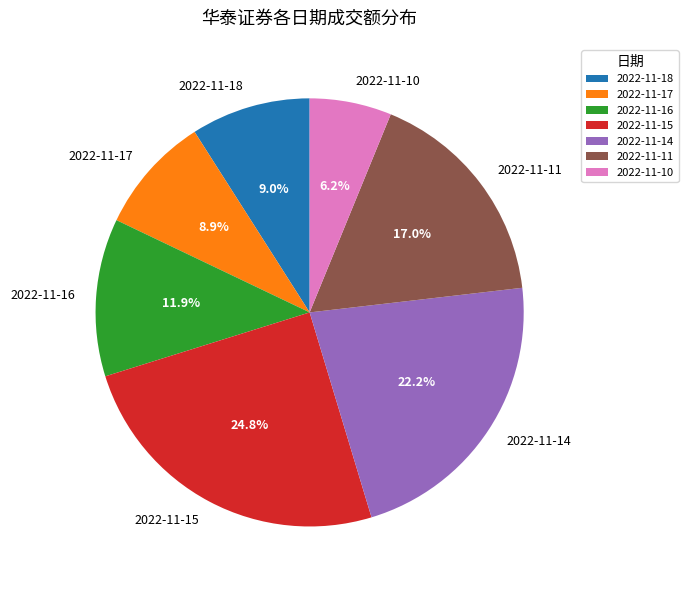

To the nearest percent, what percentage of the pie is 2022-11-11?

17%